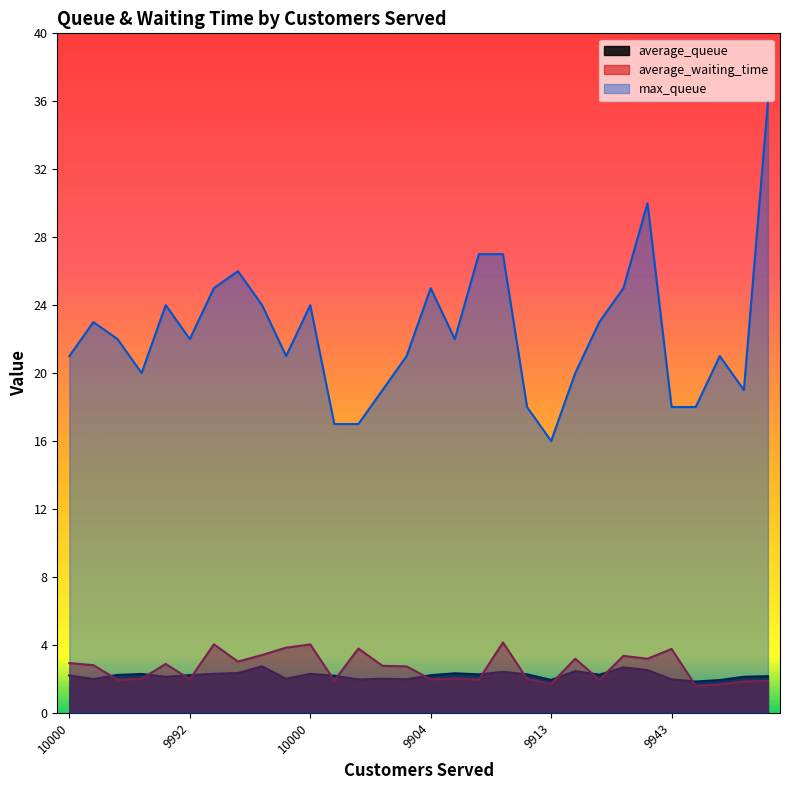

At which label does average_waiting_time reach its minimum?

9949